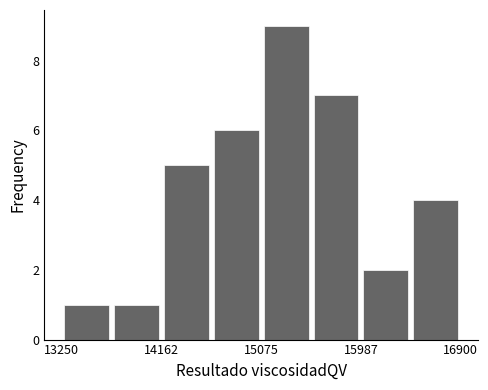

Reading left to right, list every bar in this chart as the range it spans on the x-axis followed by its height. Neither the bar edges nor the heights are printed on the chart, so give them approximately, as read against the axes.

13300 to 13700: 1
13700 to 14200: 1
14200 to 14600: 5
14600 to 15100: 6
15100 to 15500: 9
15500 to 16000: 7
16000 to 16400: 2
16400 to 16900: 4